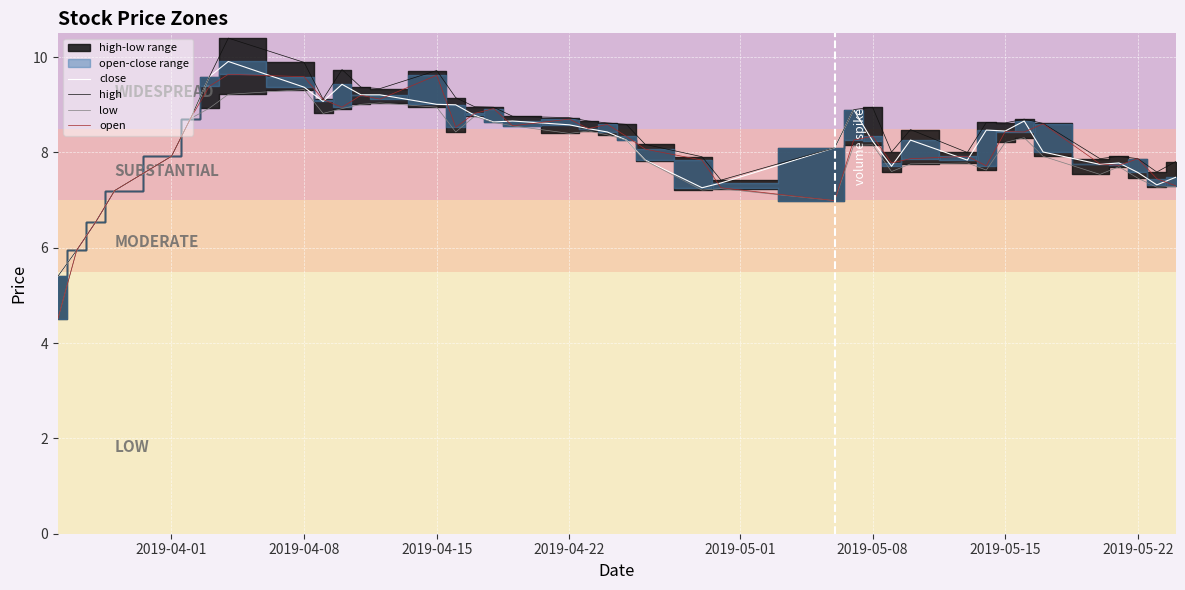

The low series shows 8.4 at 2019-04-22. True or false?

True